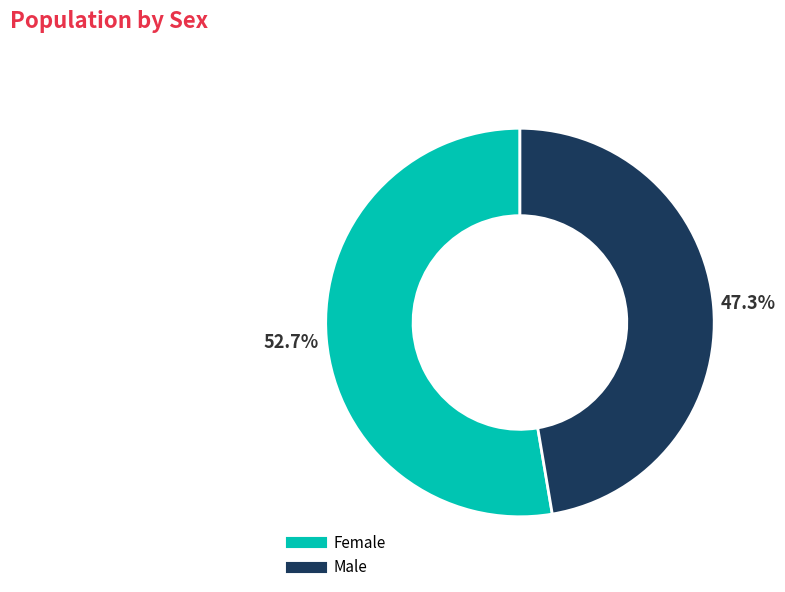

What percentage is NOT represented by Female?

47.3%